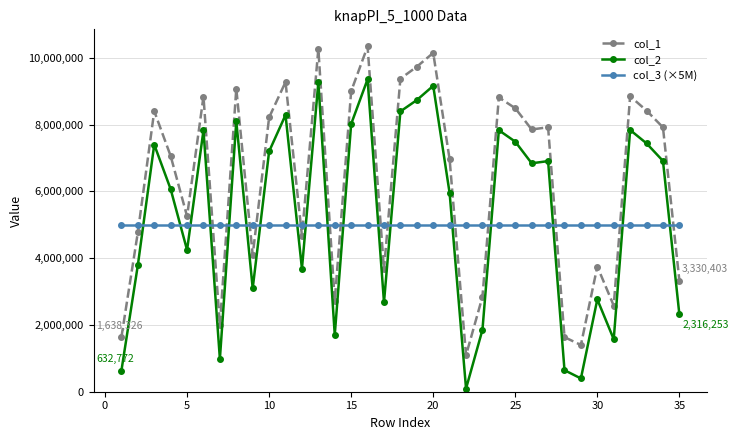

What is the greatest value displayed?

10340357